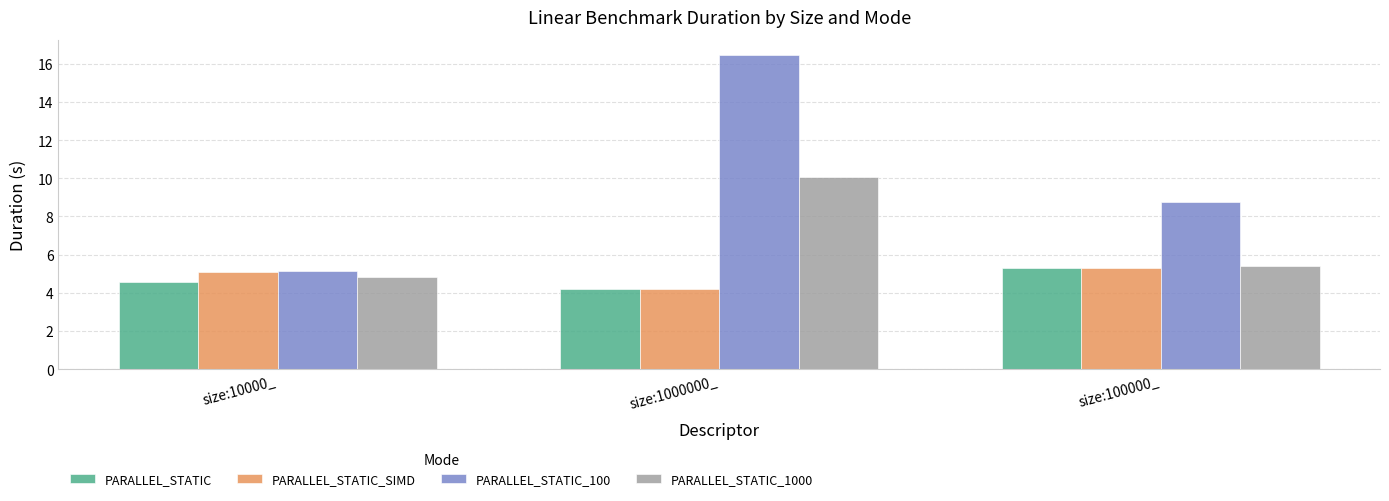

What are all the series names shown in the legend?

PARALLEL_STATIC, PARALLEL_STATIC_SIMD, PARALLEL_STATIC_100, PARALLEL_STATIC_1000